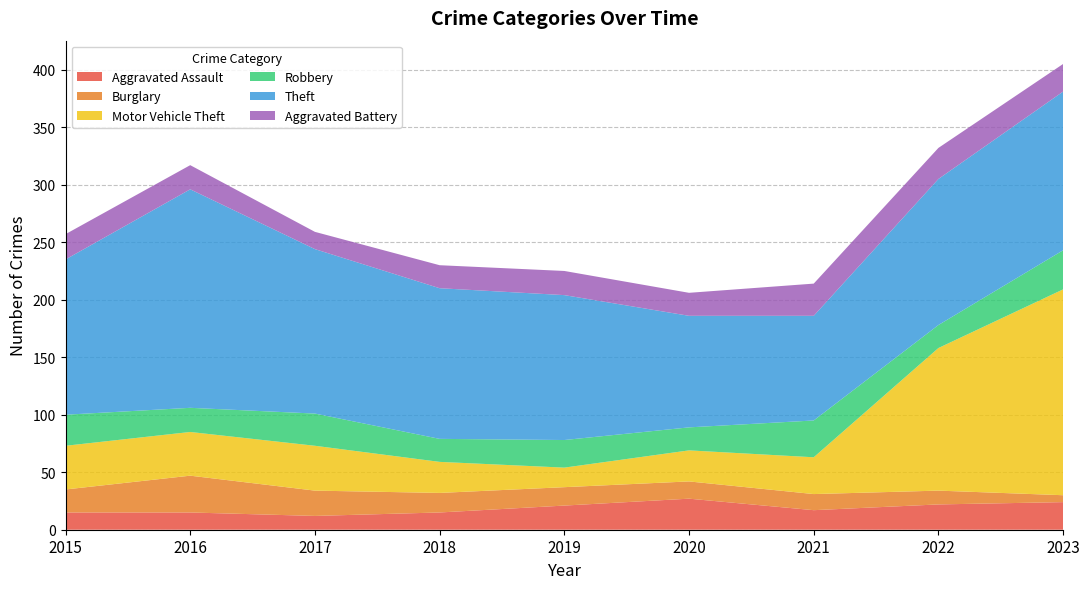

Reading right to left, list all the values displayed in this chart.

Aggravated Assault: 2023=24	2022=22	2021=17	2020=27	2019=21	2018=15	2017=12	2016=15	2015=15
Burglary: 2023=6	2022=12	2021=14	2020=15	2019=16	2018=17	2017=22	2016=32	2015=20
Motor Vehicle Theft: 2023=179	2022=124	2021=32	2020=27	2019=17	2018=27	2017=39	2016=38	2015=38
Robbery: 2023=34	2022=20	2021=32	2020=20	2019=24	2018=20	2017=28	2016=21	2015=27
Theft: 2023=138	2022=127	2021=91	2020=97	2019=126	2018=131	2017=143	2016=190	2015=135
Aggravated Battery: 2023=24	2022=27	2021=28	2020=20	2019=21	2018=20	2017=15	2016=21	2015=22